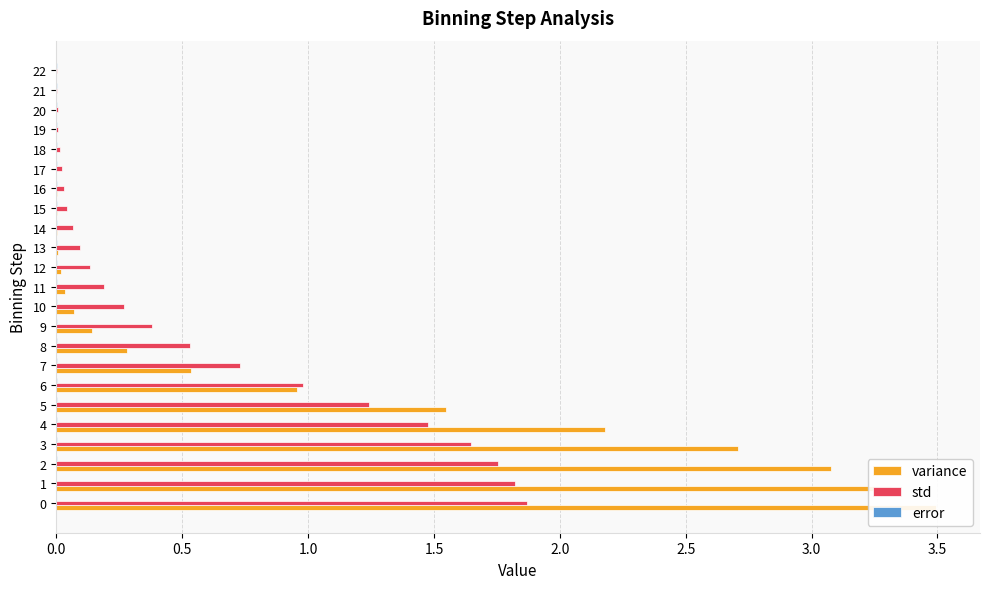

Which series has the largest total across all categories?

variance